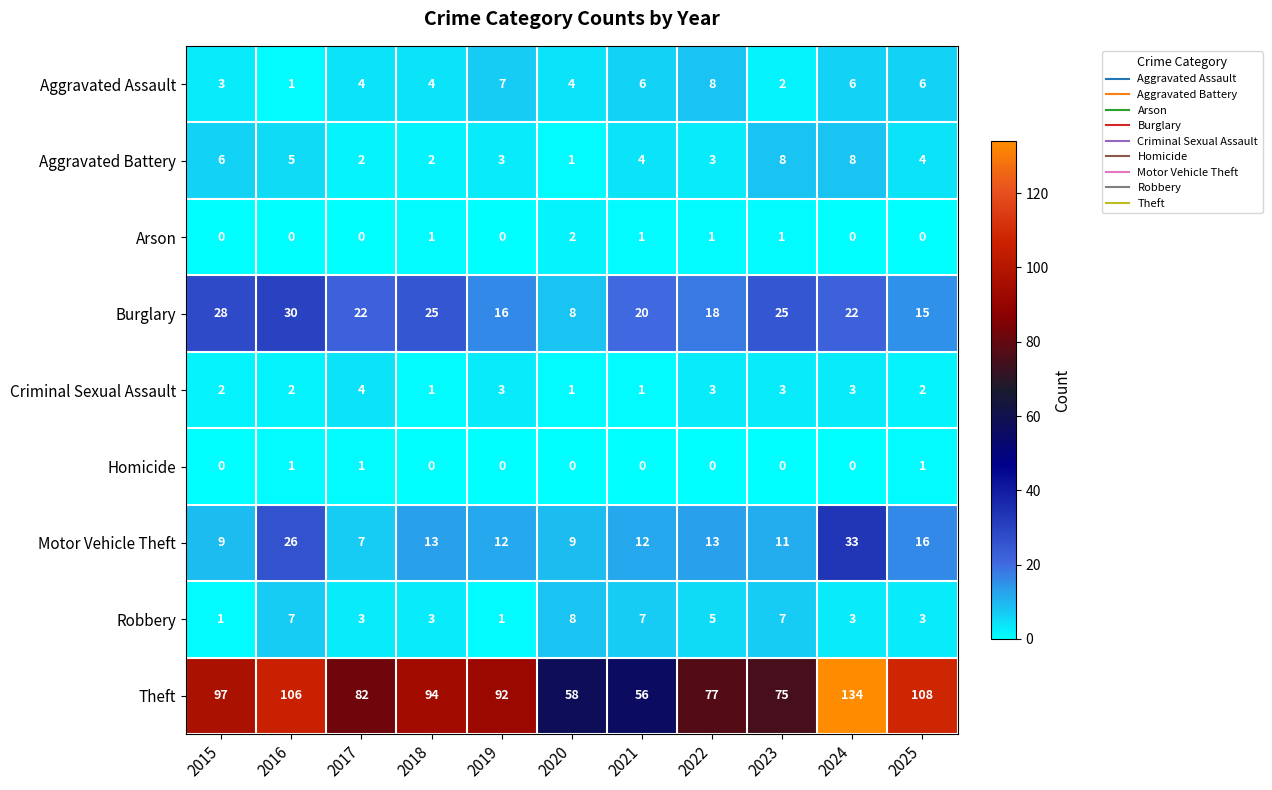

The value of Homicide at 2019 is 0. True or false?

True